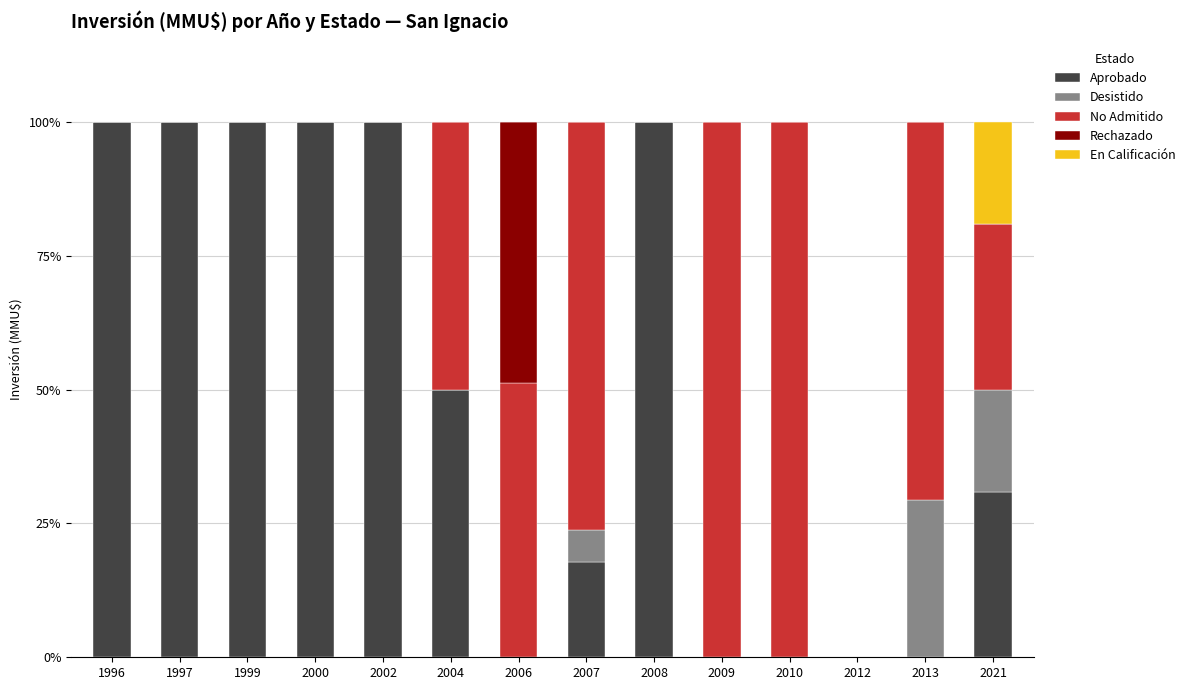

What is the total value across all series at 2002?

100.0